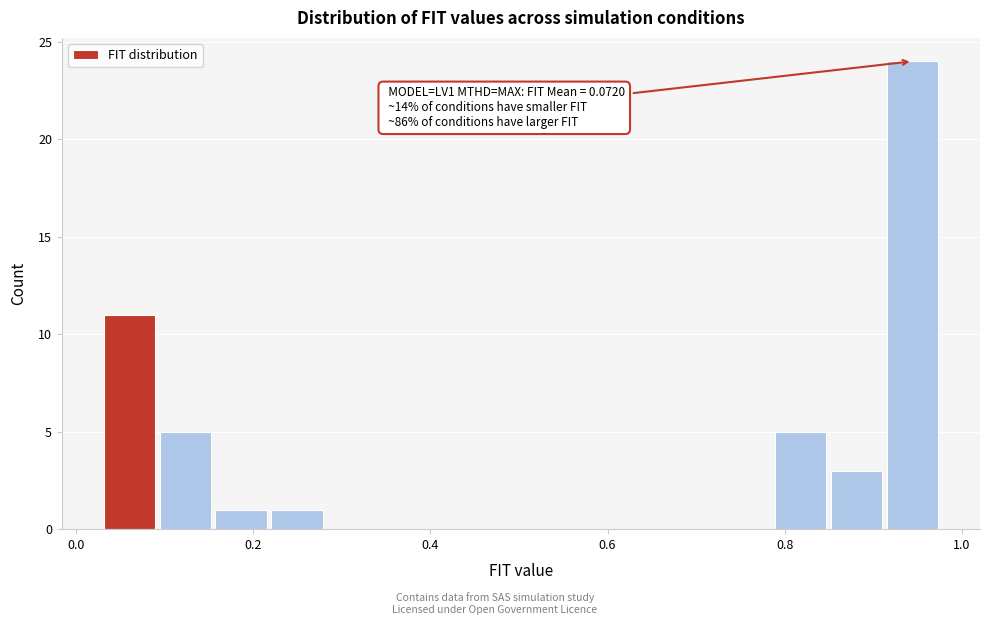

Read against the x-axis, roughly where is the centre of the tallest bar?

0.94